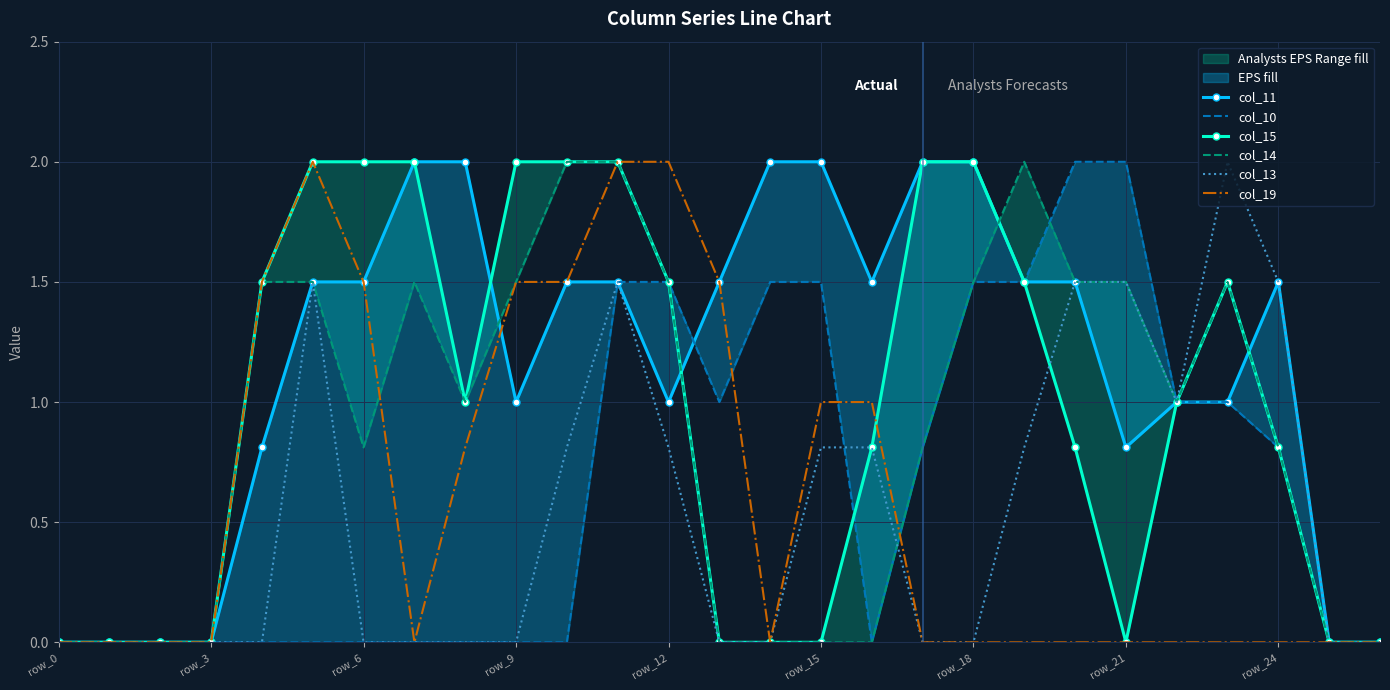

Reading left to right, extract all data points from this chart.

col_11: 0.0	0.0	0.0	0.0	0.8	1.5	1.5	2.0	2.0	1.0	1.5	1.5	1.0	1.5	2.0	2.0	1.5	2.0	2.0	1.5	1.5	0.8	1.0	1.0	1.5	0.0	0.0
col_10: 0.0	0.0	0.0	0.0	0.0	0.0	0.0	0.0	0.0	0.0	0.0	1.5	1.5	1.0	1.5	1.5	0.0	0.8	1.5	1.5	2.0	2.0	1.0	1.0	0.8	0.0	0.0
col_15: 0.0	0.0	0.0	0.0	1.5	2.0	2.0	2.0	1.0	2.0	2.0	2.0	1.5	0.0	0.0	0.0	0.8	2.0	2.0	1.5	0.8	0.0	1.0	1.5	0.8	0.0	0.0
col_14: 0.0	0.0	0.0	0.0	1.5	1.5	0.8	1.5	1.0	1.5	2.0	2.0	1.5	0.0	0.0	0.0	0.0	0.8	1.5	2.0	1.5	1.5	1.0	1.5	0.8	0.0	0.0
col_13: 0.0	0.0	0.0	0.0	0.0	1.5	0.0	0.0	0.0	0.0	0.8	1.5	0.8	0.0	0.0	0.8	0.8	0.0	0.0	0.8	1.5	1.5	1.0	2.0	1.5	0.0	0.0
col_19: 0.0	0.0	0.0	0.0	1.5	2.0	1.5	0.0	0.8	1.5	1.5	2.0	2.0	1.5	0.0	1.0	1.0	0.0	0.0	0.0	0.0	0.0	0.0	0.0	0.0	0.0	0.0